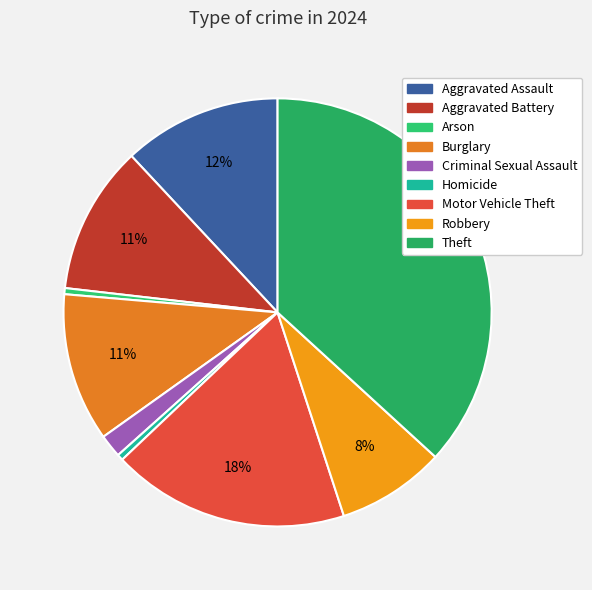

To the nearest percent, what is the difference between the largest and smallest slice percentages?

36%